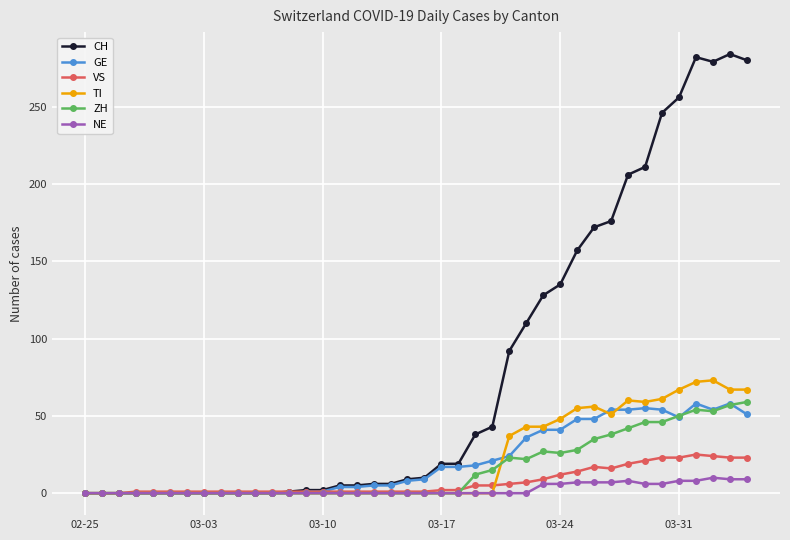

Does the chart display data point markers on the line(s)?

Yes